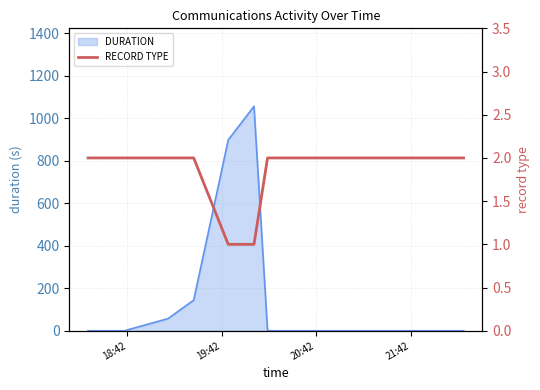

Is it true that the value at 20:42 is 3?

False